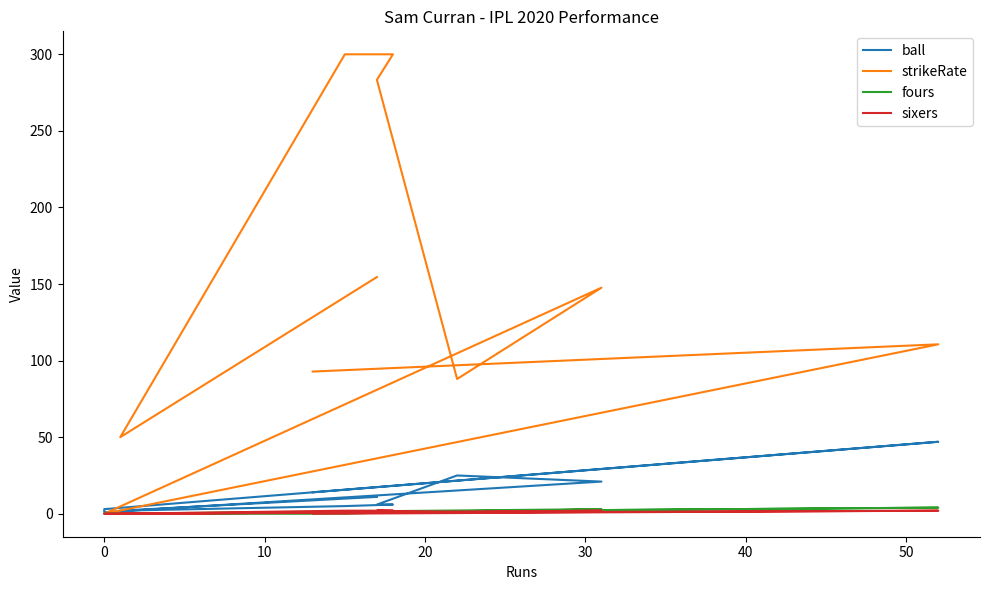

True or false: fours has a value of 1.0 at 40.

True